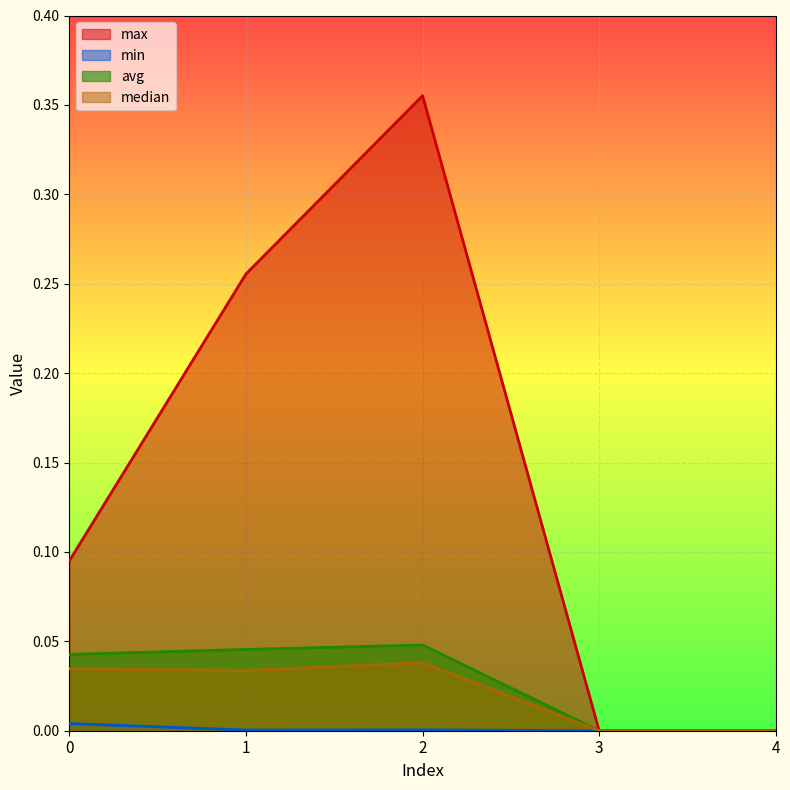

Which series has the widest spread of values?

max